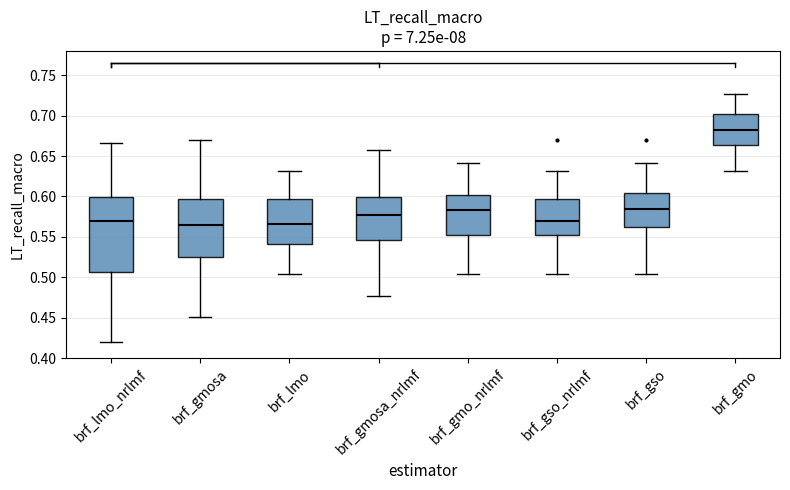

Where does the lower whisker of the box for brf_gmosa end on the y-axis? The values are not printed on the chart, so give them approximately, as read against the axis.

0.450